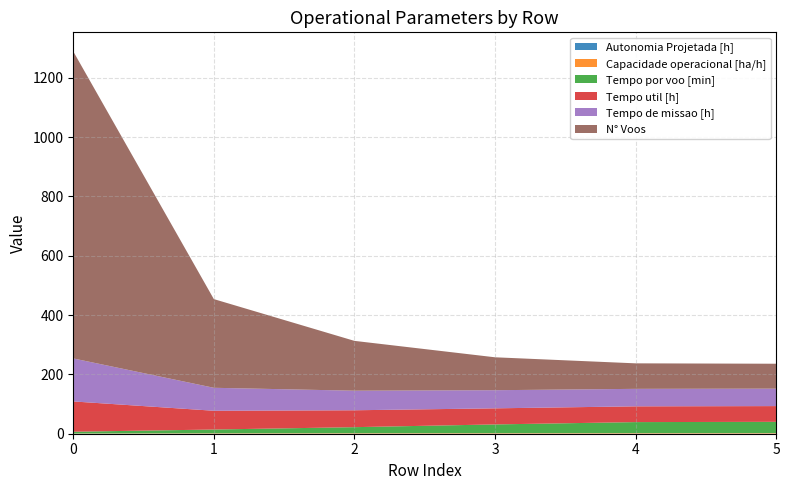

Reading left to right, what are all the values shown in this chart?

Capacidade operacional [ha/h]: 0.7	1.3	1.5	1.6	1.7	1.7
Tempo de missao [h]: 144.9	77.4	66.0	61.1	59.0	58.8
Tempo util [h]: 102.2	63.3	56.9	54.3	53.1	53.0
Tempo por voo [min]: 5.9	12.7	20.3	29.3	37.1	37.9
Autonomia Projetada [h]: 0.1	0.2	0.3	0.4	0.4	0.5
N° Voos: 1035.0	299.0	168.0	111.0	86.0	84.0